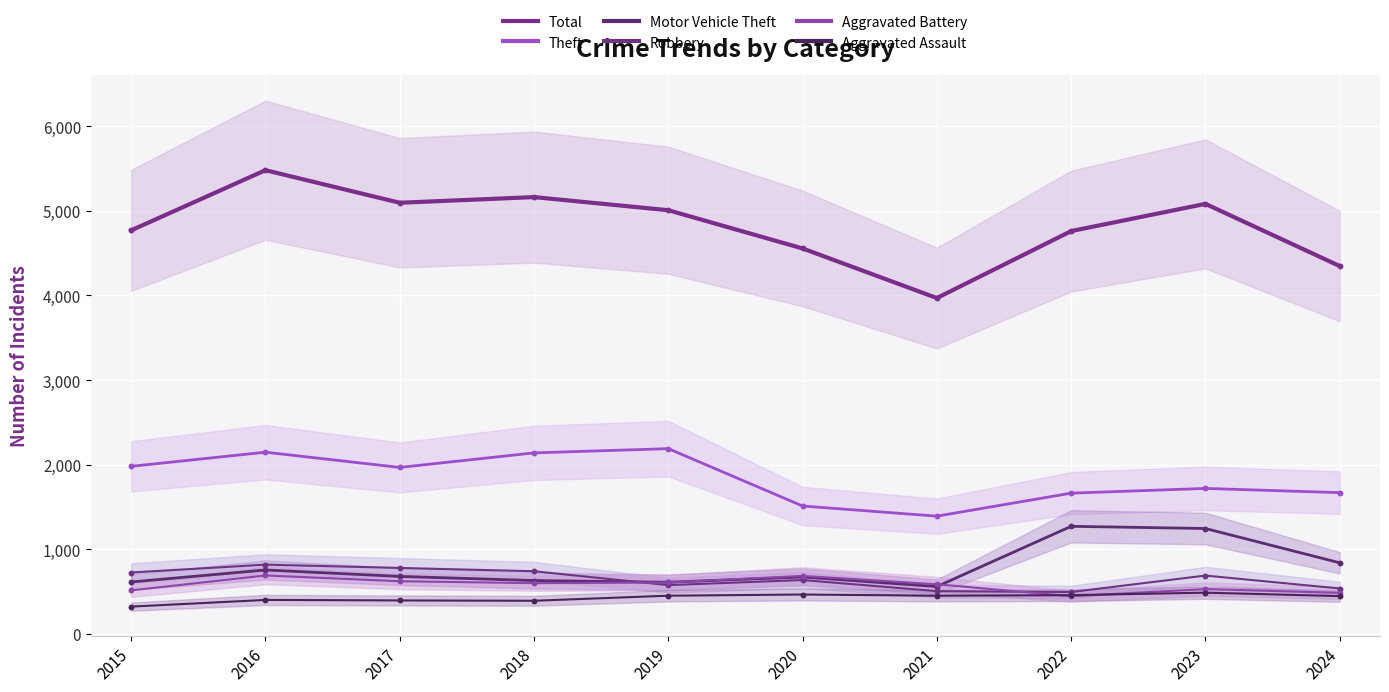

What is the total value across all series at 2021?

7467